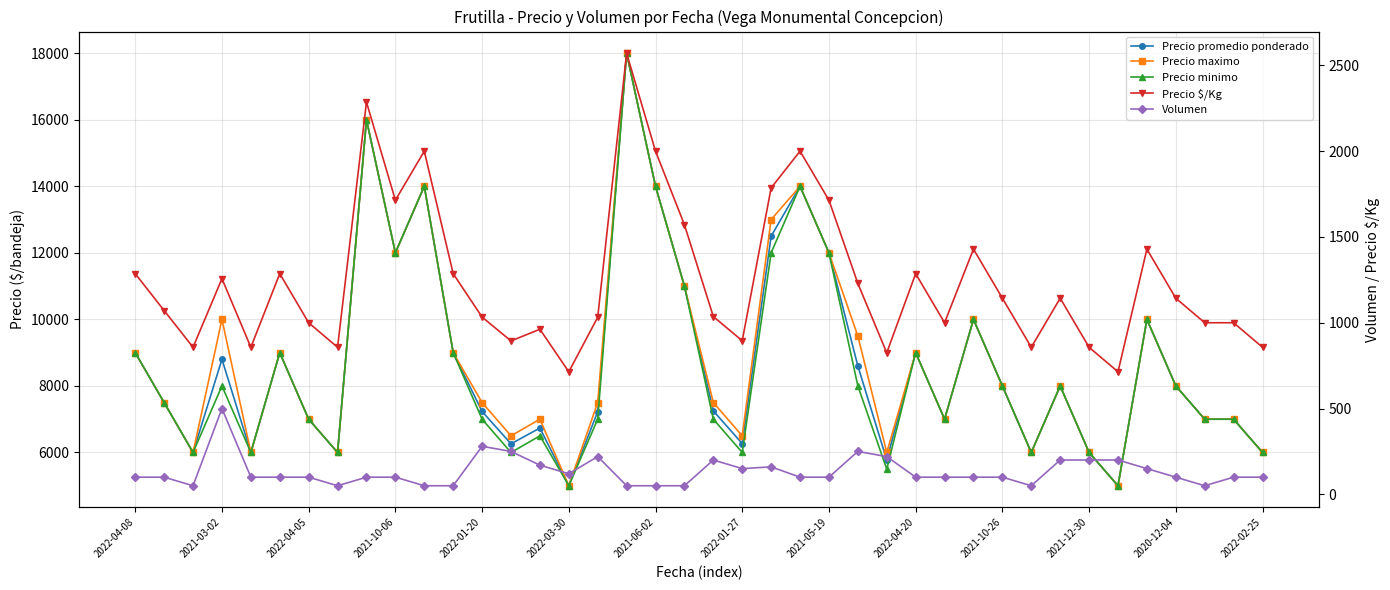

Reading left to right, what are all the values shown in this chart?

Precio promedio ponderado: 9000	7500	6000	8800	6000	9000	7000	6000	16000	12000	14000	9000	7232	6260	6735	5000	7227	18000	14000	11000	7250	6267	12500	14000	12000	8600	5773	9000	7000	10000	8000	6000	8000	6000	5000	10000	8000	7000	7000	6000
Precio maximo: 9000	7500	6000	10000	6000	9000	7000	6000	16000	12000	14000	9000	7500	6500	7000	5000	7500	18000	14000	11000	7500	6500	13000	14000	12000	9500	6000	9000	7000	10000	8000	6000	8000	6000	5000	10000	8000	7000	7000	6000
Precio minimo: 9000	7500	6000	8000	6000	9000	7000	6000	16000	12000	14000	9000	7000	6000	6500	5000	7000	18000	14000	11000	7000	6000	12000	14000	12000	8000	5500	9000	7000	10000	8000	6000	8000	6000	5000	10000	8000	7000	7000	6000
Precio $/Kg: 1286	1071	857	1257	857	1286	1000	857	2286	1714	2000	1286	1033	894	962	714	1032	2571	2000	1571	1036	895	1786	2000	1714	1229	825	1286	1000	1429	1143	857	1143	857	714	1429	1143	1000	1000	857
Volumen: 100	100	50	500	100	100	100	50	100	100	50	50	280	250	170	120	220	50	50	50	200	150	160	100	100	250	220	100	100	100	100	50	200	200	200	150	100	50	100	100